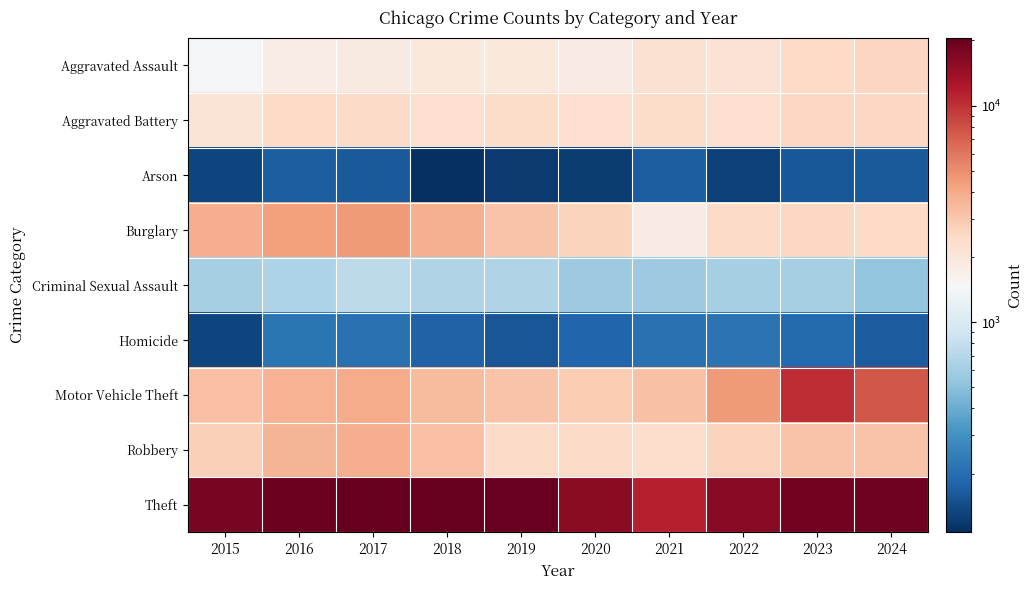

At how many categories does at least one series exceed 19215?

4